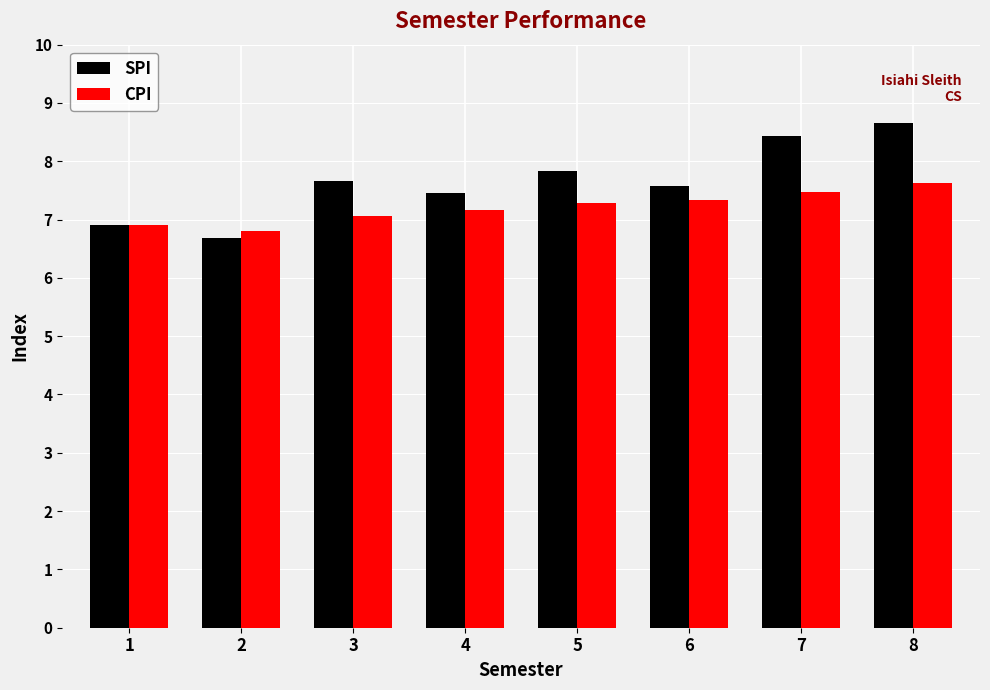

What is the difference between the CPI values at 1 and 7?

0.6